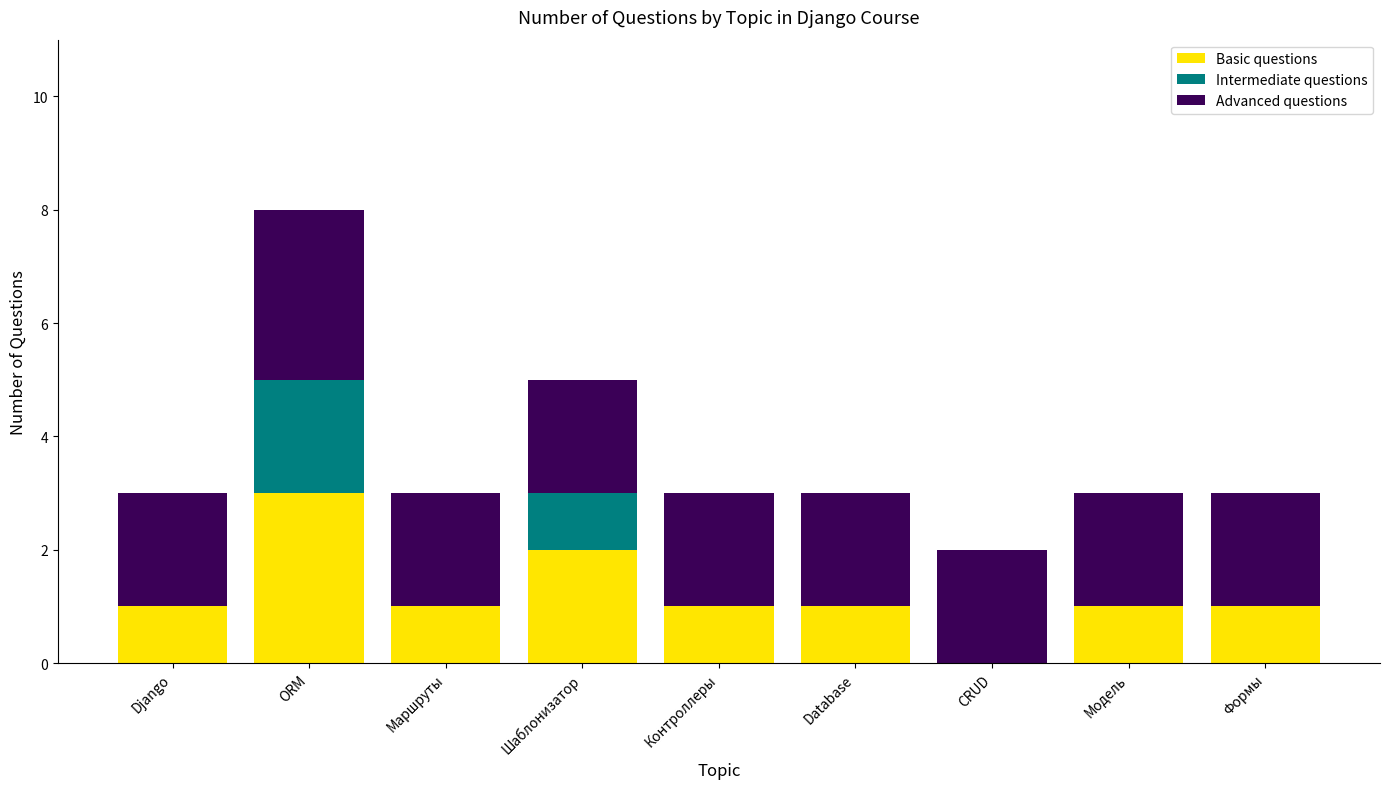

What is the total value across all series at Database?

3